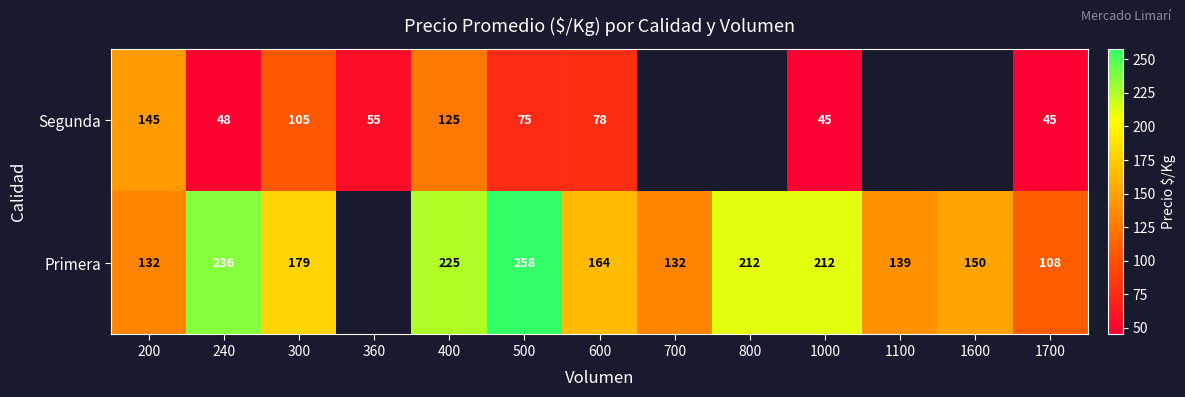

How many series are shown in this chart?

2